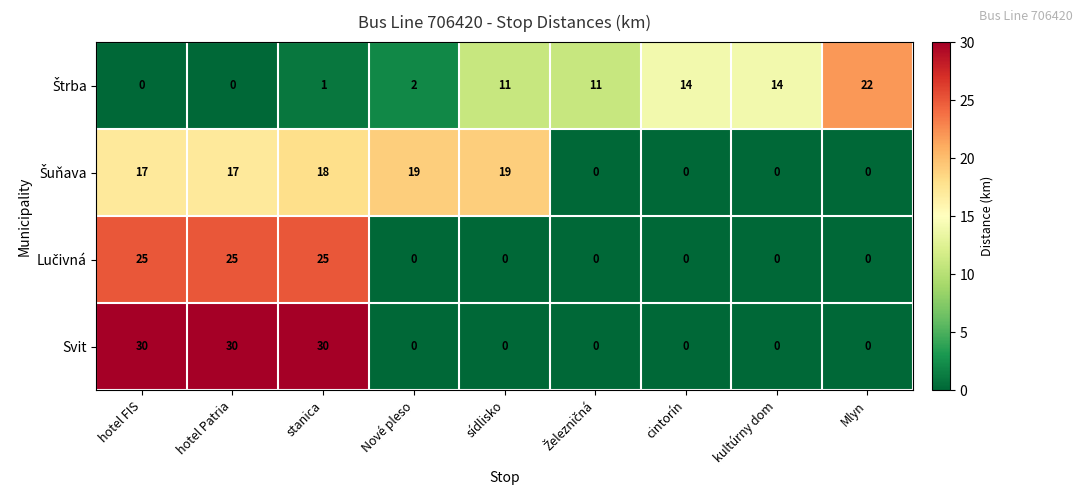

Which series has the largest range (max minus min)?

Svit